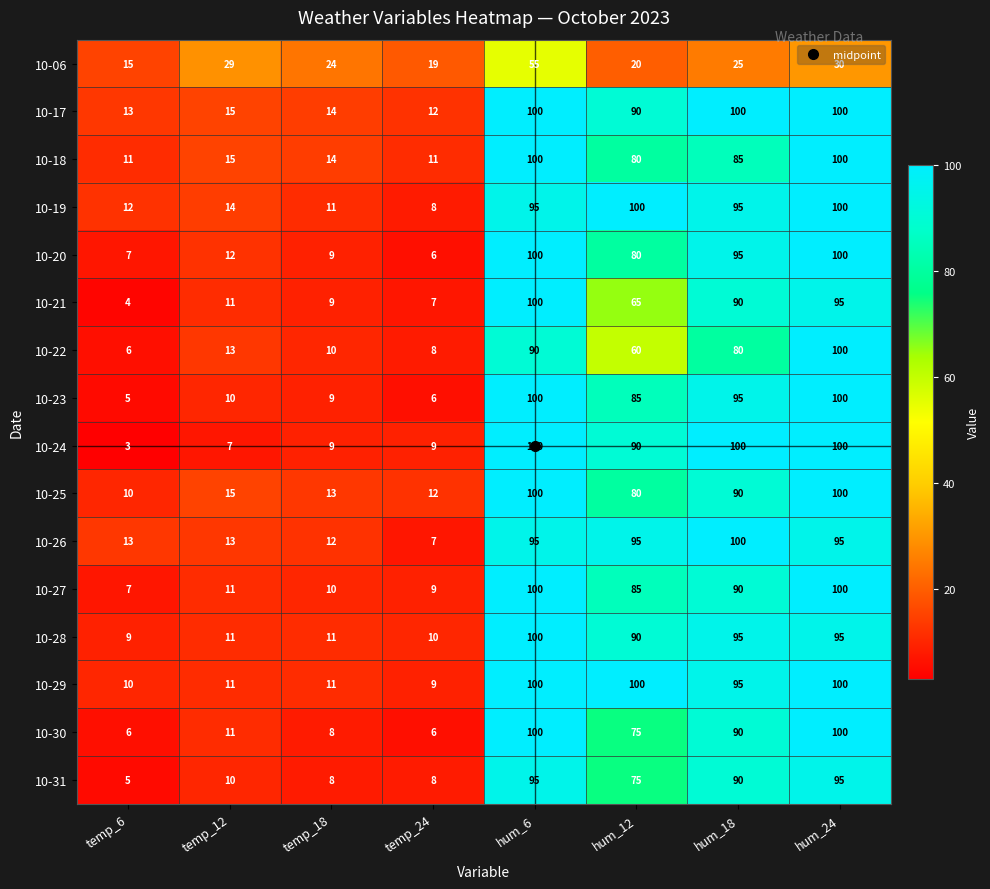

What is the maximum value for 10-30?

100